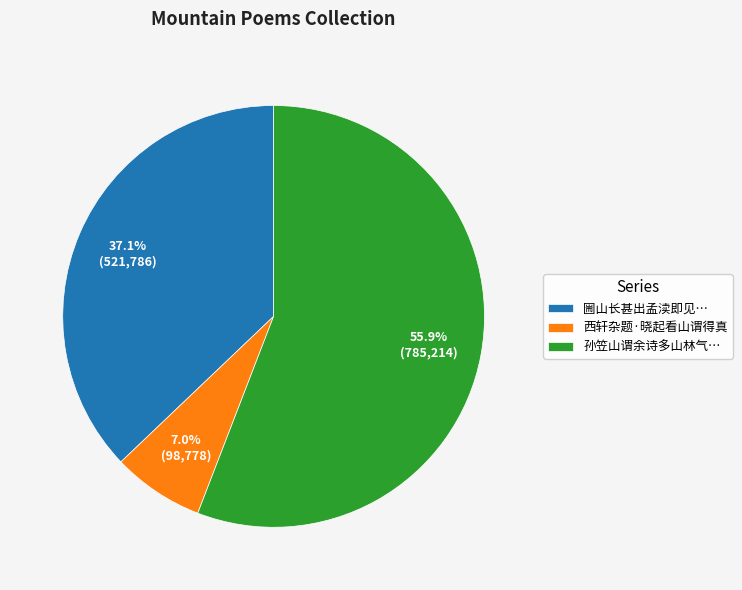

Which category has the biggest portion of the pie?

孙笠山谓余诗多山林气…